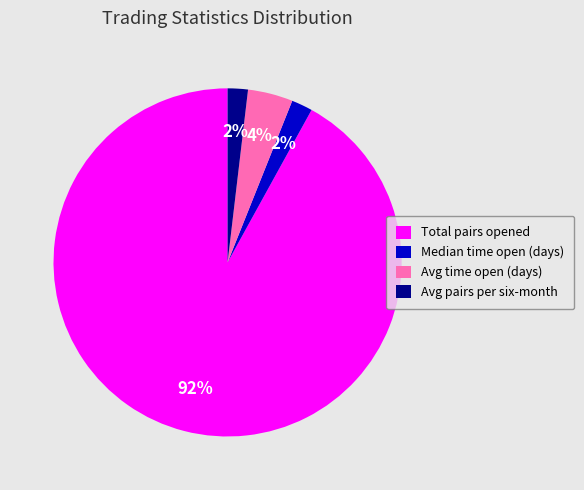

The Avg pairs per six-month slice represents 2% of the pie. True or false?

True